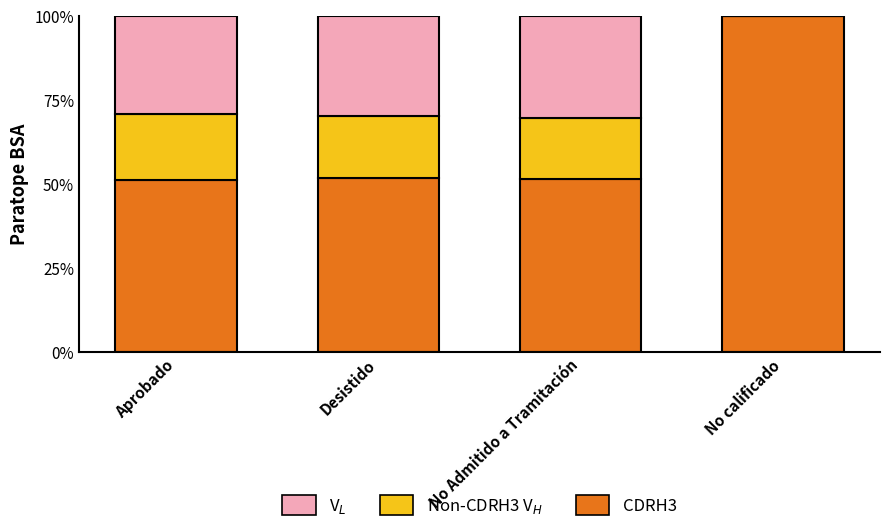

What is the total value across all series at No calificado?

100.0